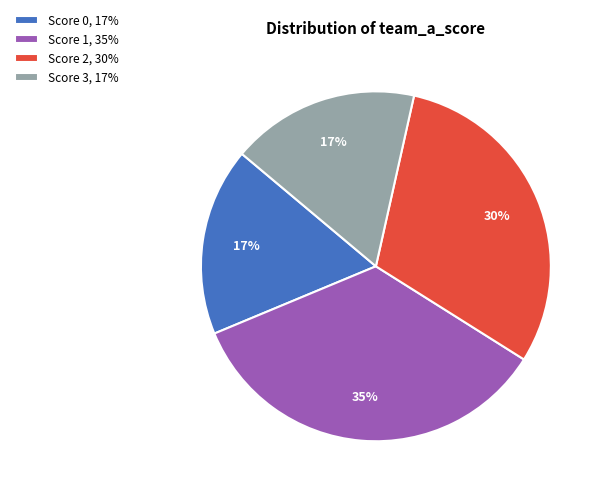

To the nearest percent, what portion does Score 1, 35% represent?

35%